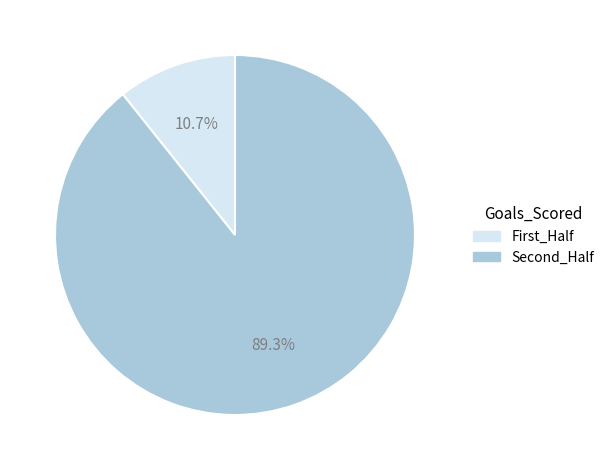

Which slice is the smallest?

First_Half